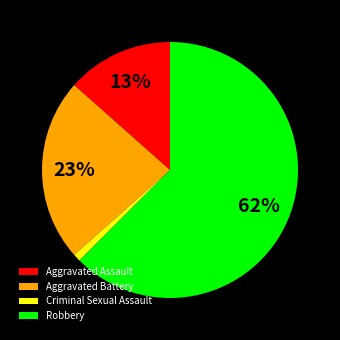

To the nearest percent, what is the average slice percentage?

25%